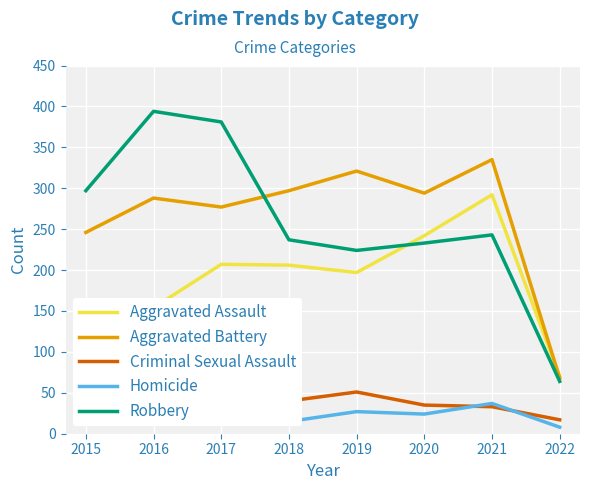

What is the spread (max minus min) of values at 2018?

282